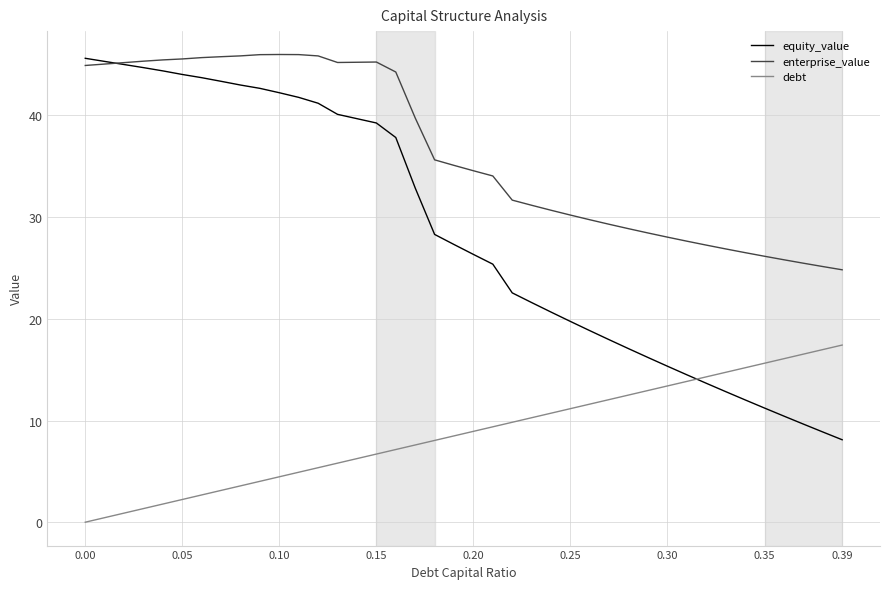

List the series in order of their overall mean, lowest first.

debt, equity_value, enterprise_value